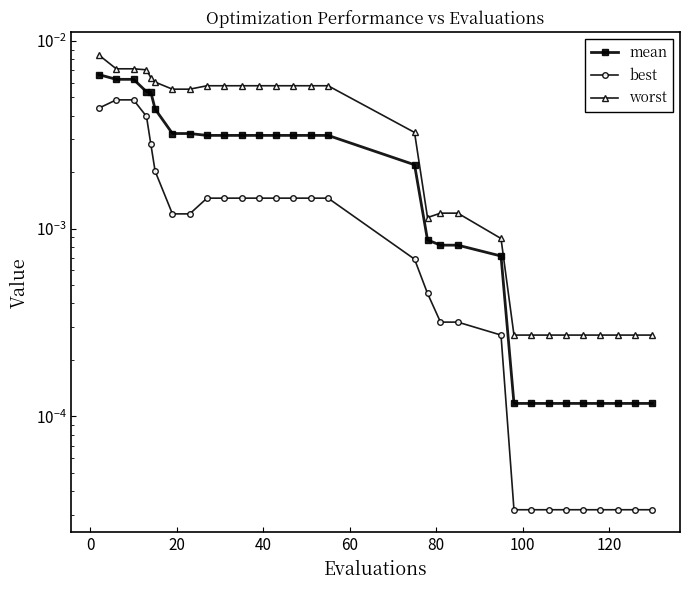

True or false: worst and mean cross at least once.

False